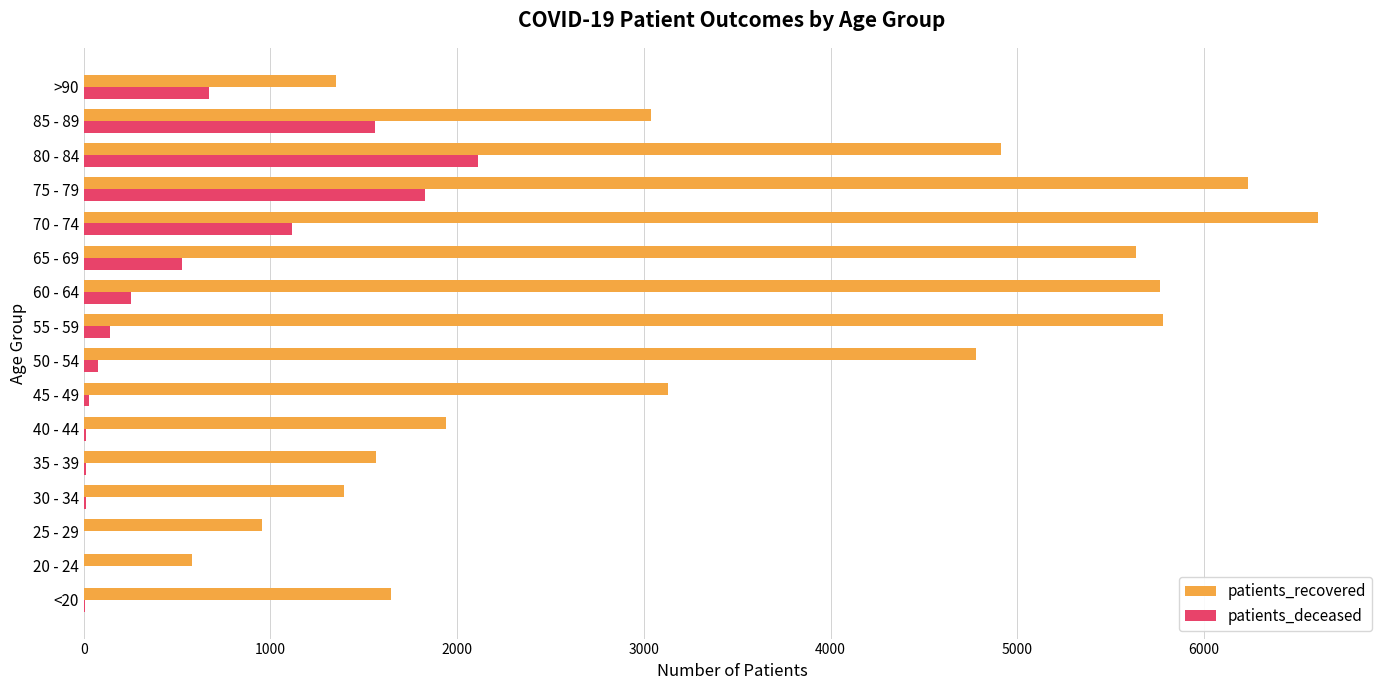

Which series has the largest total across all categories?

patients_recovered